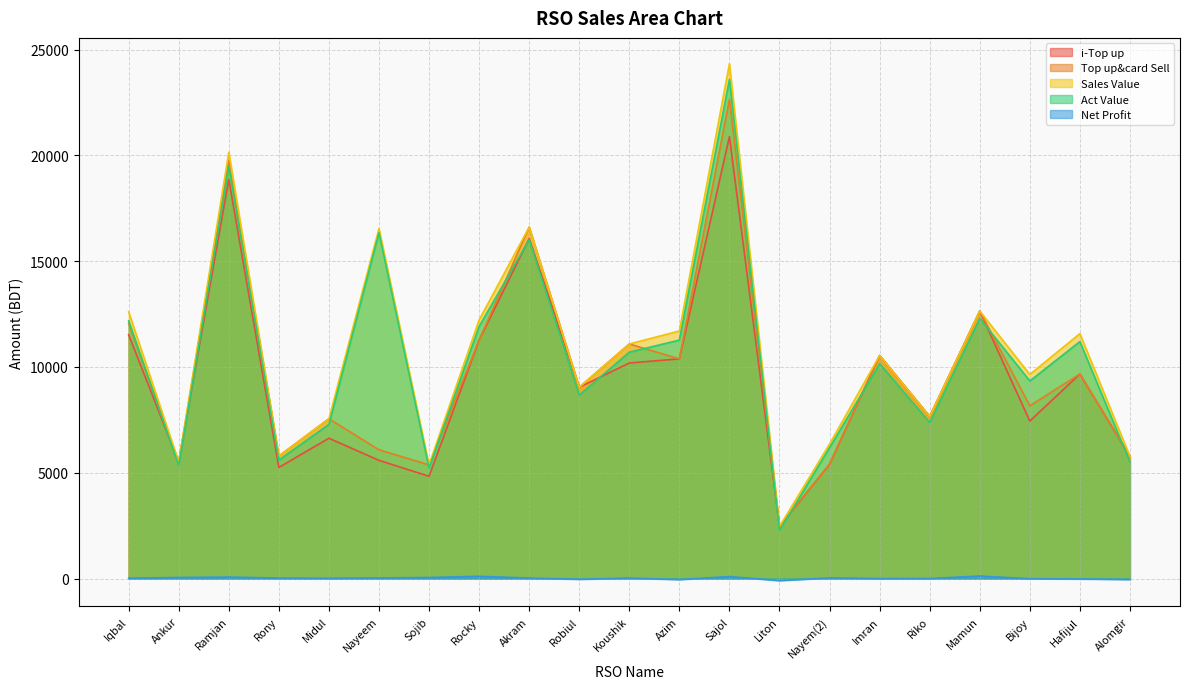

At which category does the chart reach its minimum across all series?

Liton